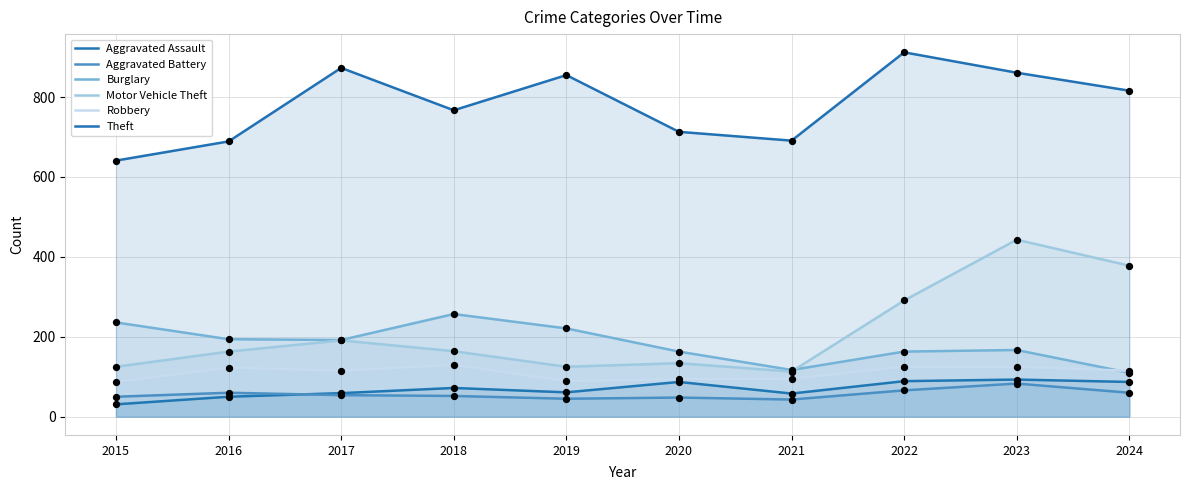

Which series has the largest total across all categories?

Theft